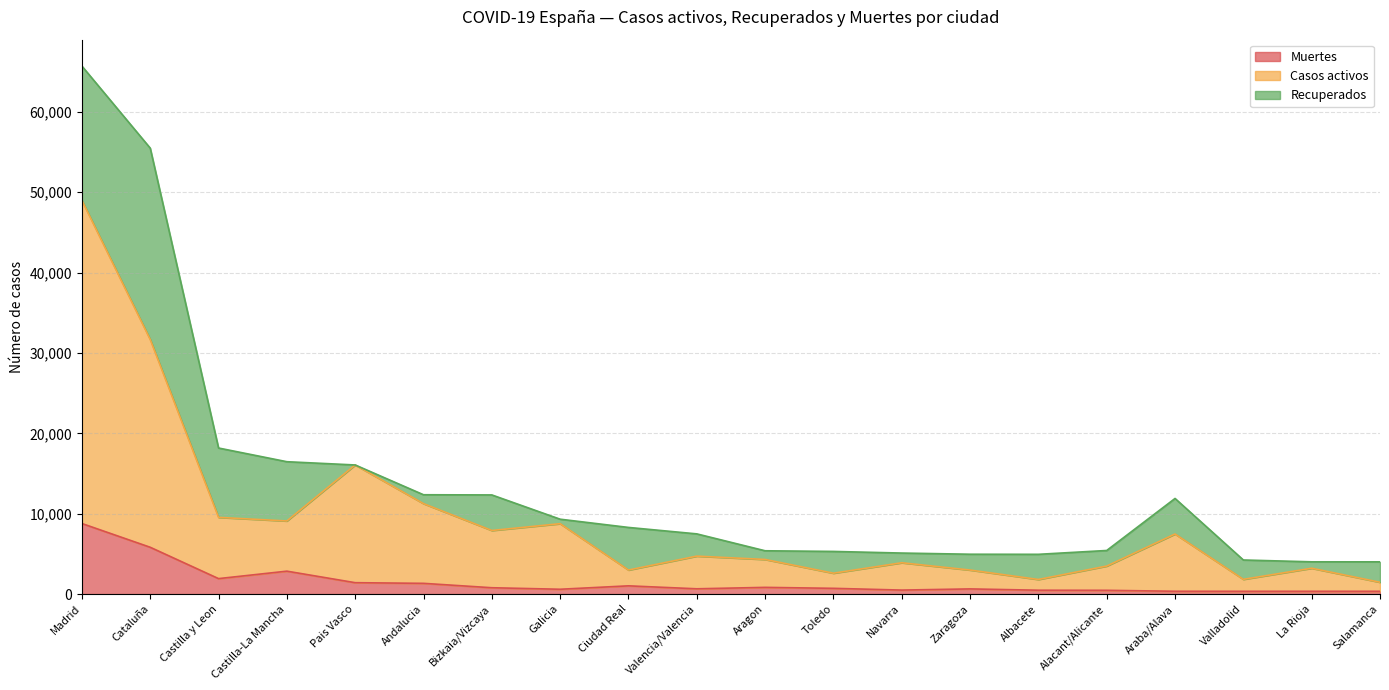

What is the value of the Muertes point at the 11th from the left?

836